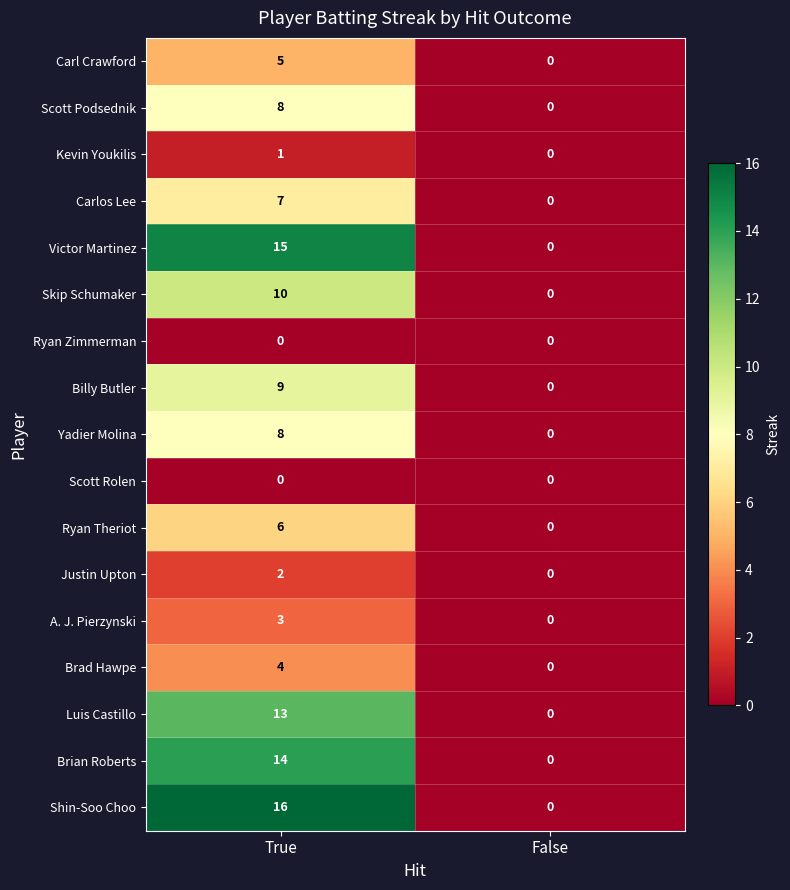

What is the sum of all Carlos Lee values?

7